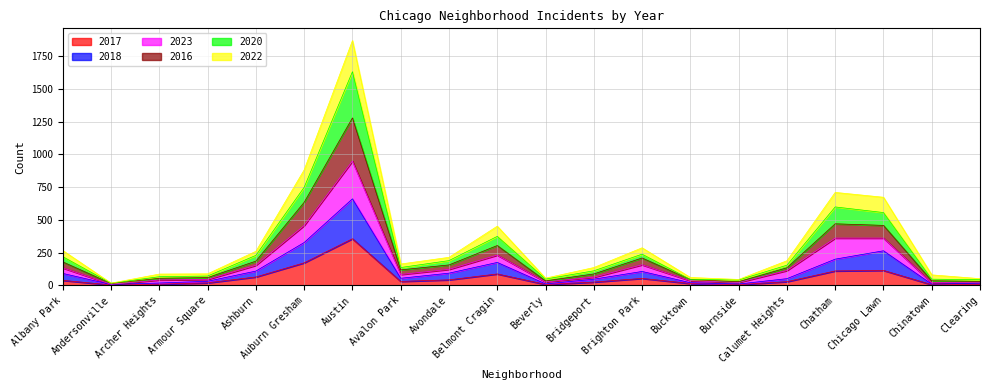

What is the maximum value for 2018?

661